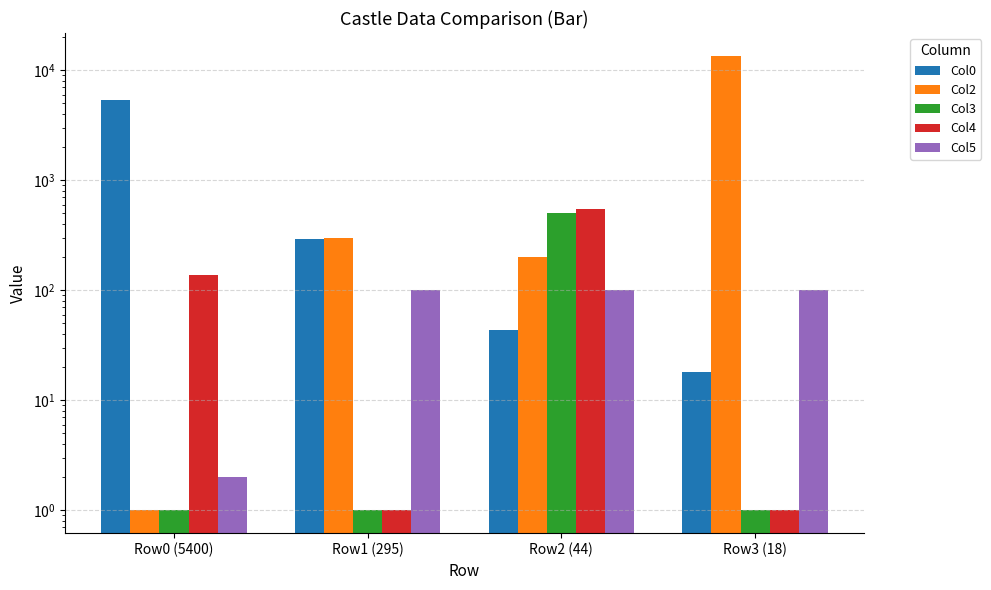

Which category has the highest value in the Col5 series?

Row1 (295)